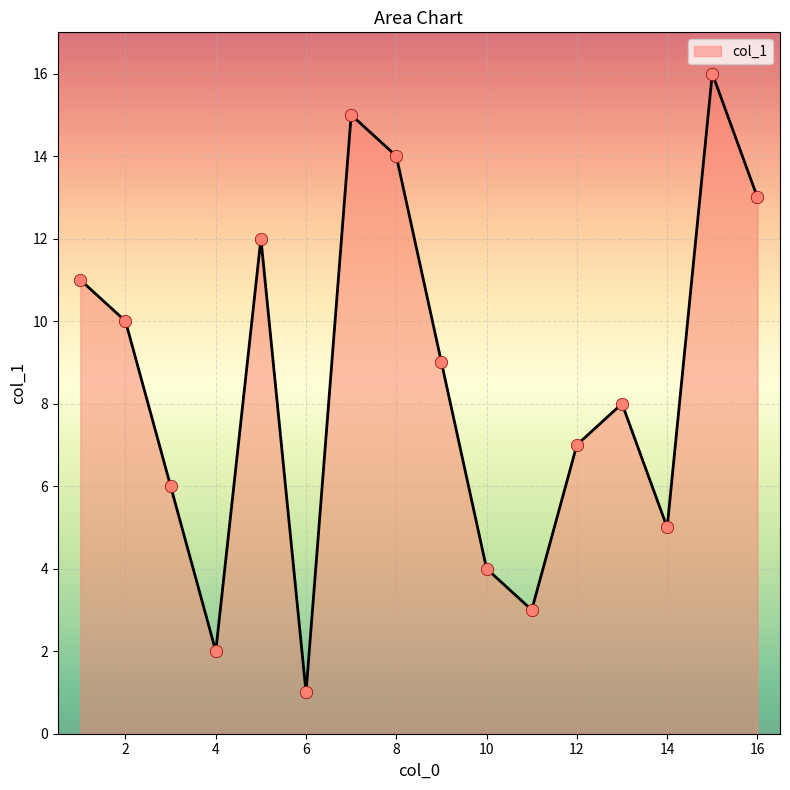

What is the maximum value shown in the chart?

16